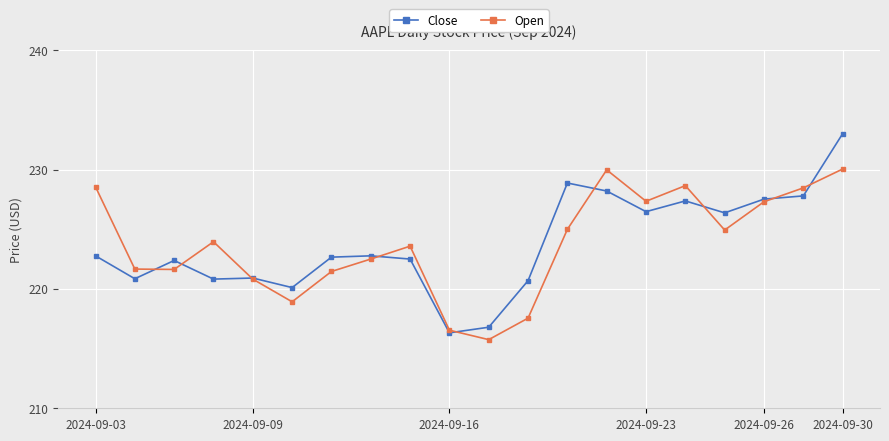

What is the value of the Open point at the 4th from the left?

223.9